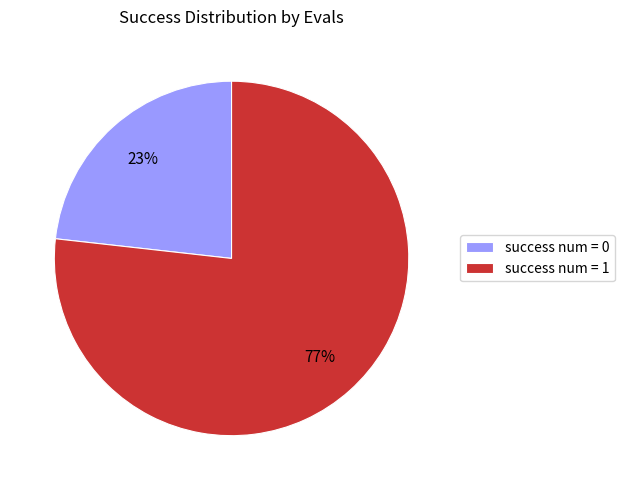

Which slice represents more than half of the pie?

success num = 1